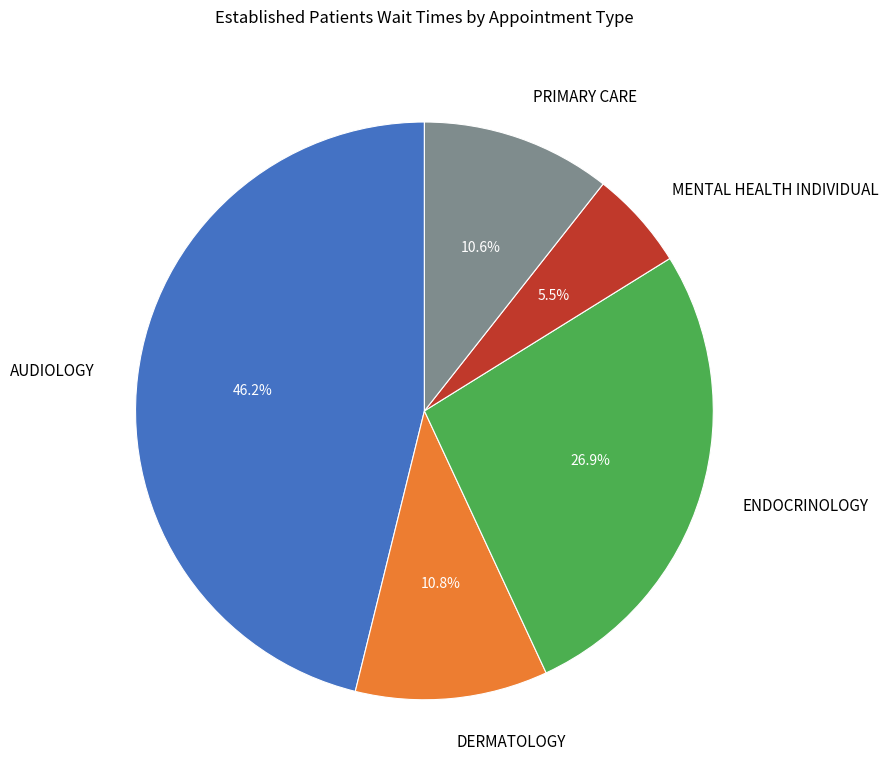

To the nearest percent, what percentage of the pie is PRIMARY CARE?

11%